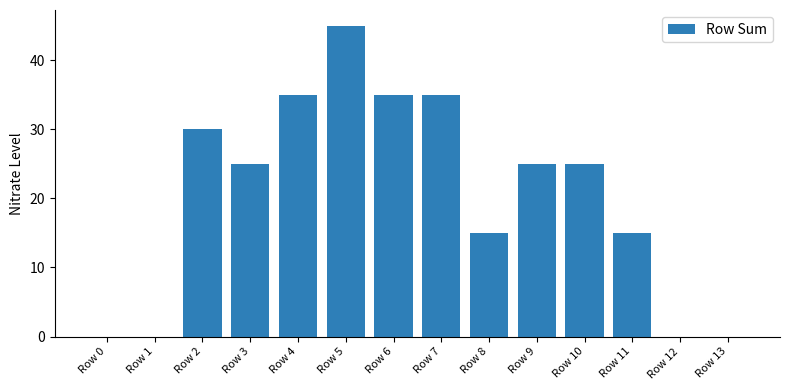

Are the bars horizontal?

No